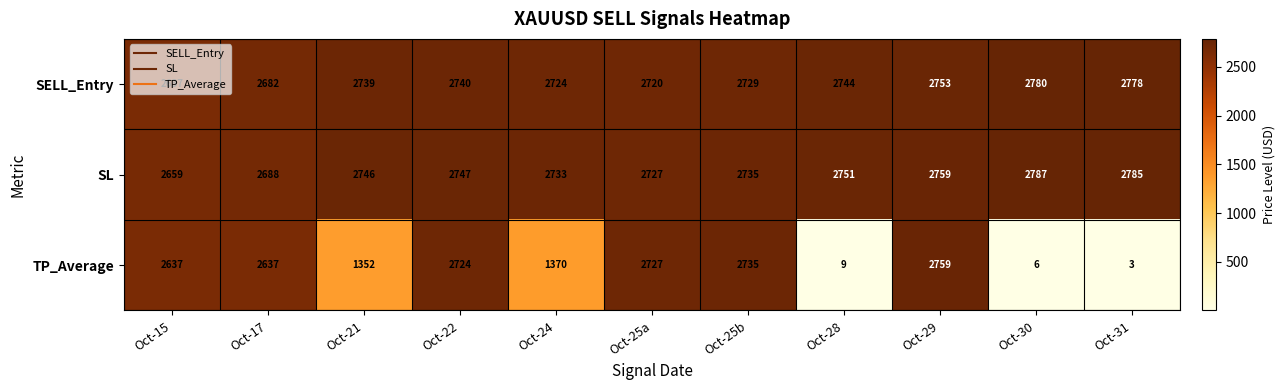

What is the minimum value for TP_Average?

3